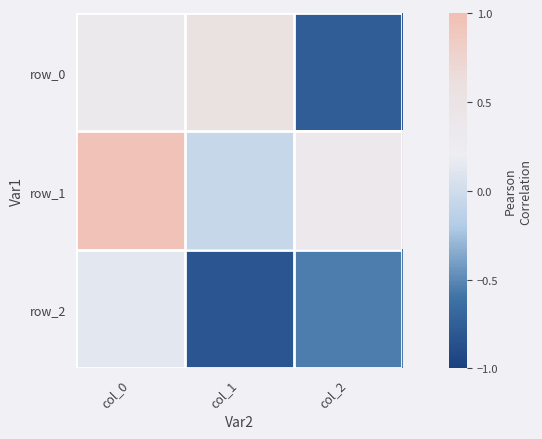

What is the maximum value shown in the chart?

0.9